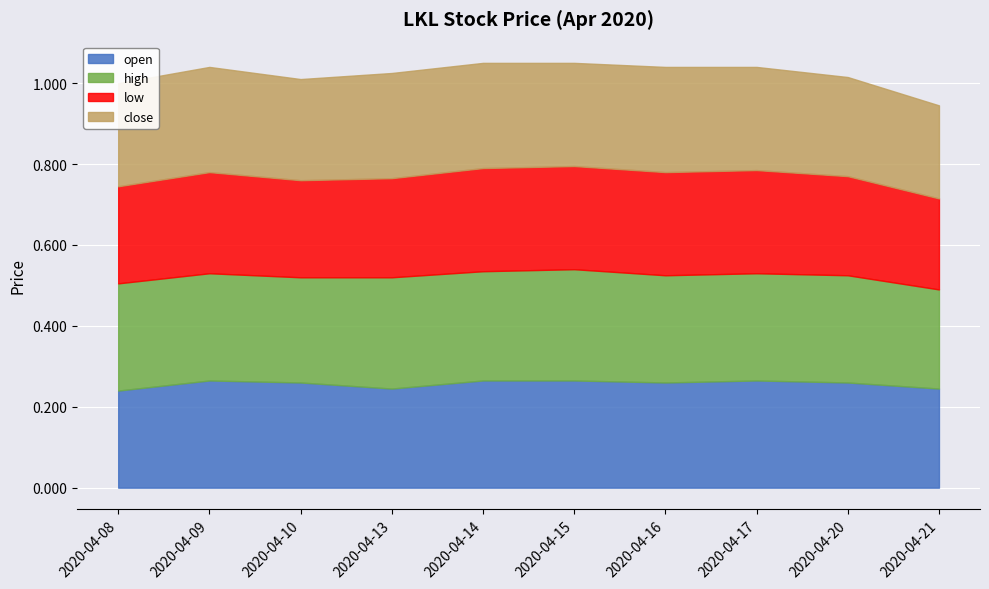

Reading left to right, extract all data points from this chart.

open: 2020-04-08=0.2	2020-04-09=0.3	2020-04-10=0.3	2020-04-13=0.2	2020-04-14=0.3	2020-04-15=0.3	2020-04-16=0.3	2020-04-17=0.3	2020-04-20=0.3	2020-04-21=0.2
high: 2020-04-08=0.3	2020-04-09=0.3	2020-04-10=0.3	2020-04-13=0.3	2020-04-14=0.3	2020-04-15=0.3	2020-04-16=0.3	2020-04-17=0.3	2020-04-20=0.3	2020-04-21=0.2
low: 2020-04-08=0.2	2020-04-09=0.2	2020-04-10=0.2	2020-04-13=0.2	2020-04-14=0.3	2020-04-15=0.3	2020-04-16=0.3	2020-04-17=0.3	2020-04-20=0.2	2020-04-21=0.2
close: 2020-04-08=0.3	2020-04-09=0.3	2020-04-10=0.2	2020-04-13=0.3	2020-04-14=0.3	2020-04-15=0.3	2020-04-16=0.3	2020-04-17=0.3	2020-04-20=0.2	2020-04-21=0.2